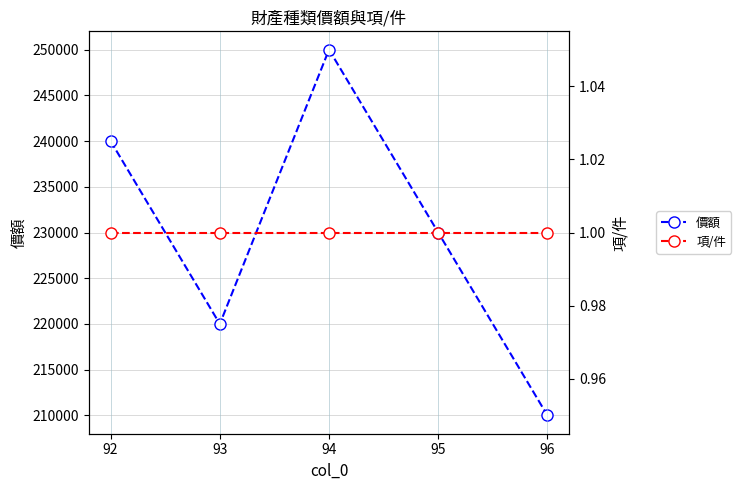

Reading left to right, what are all the values shown in this chart?

價額: 240000	220000	250000	230000	210000
項/件: 1	1	1	1	1